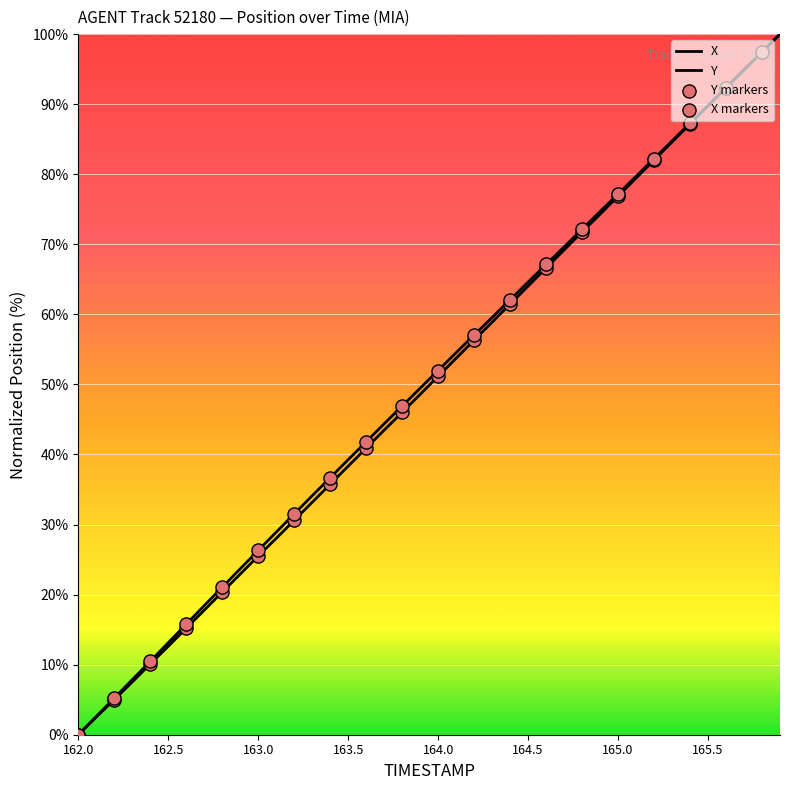

Does the chart have visible grid lines?

Yes